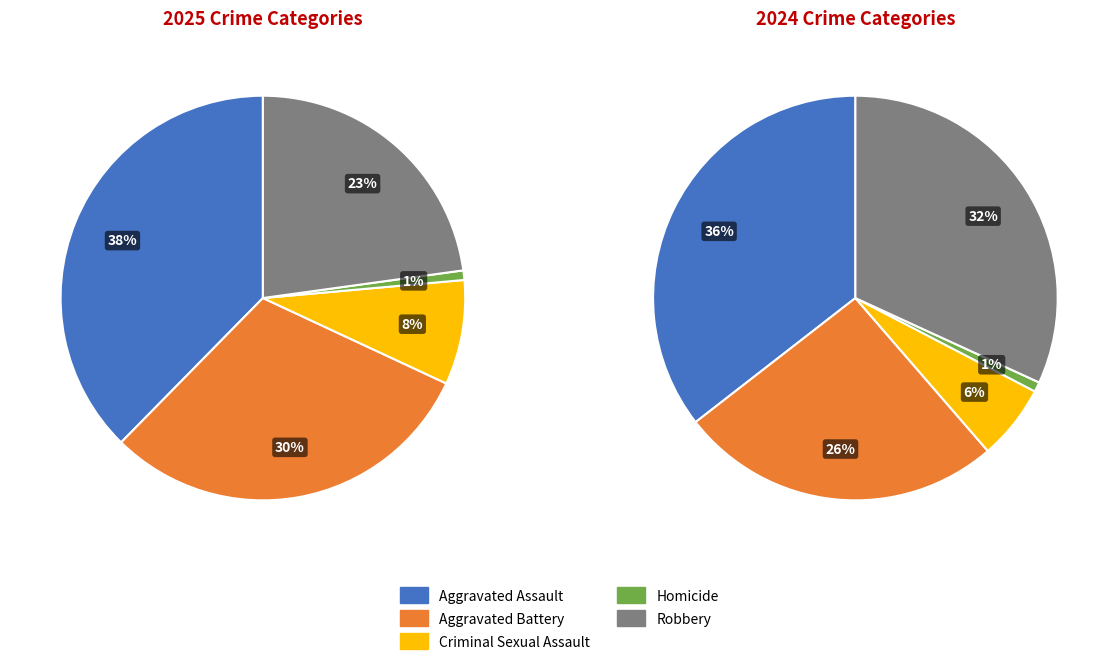

What is the largest slice in the pie chart?

Aggravated Assault